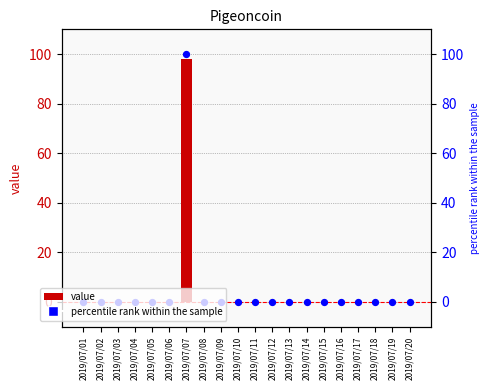

Which series contains the highest Y value?

percentile rank within the sample